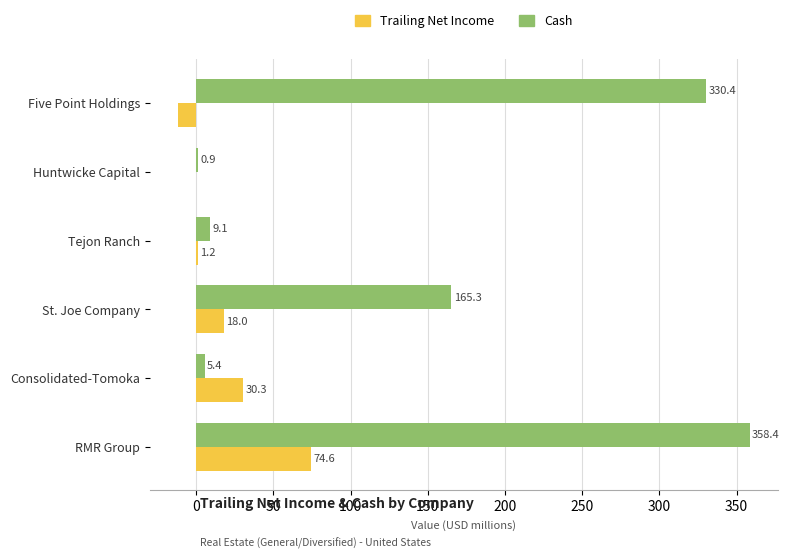

The Cash series shows 330.4 at Five Point Holdings. True or false?

True